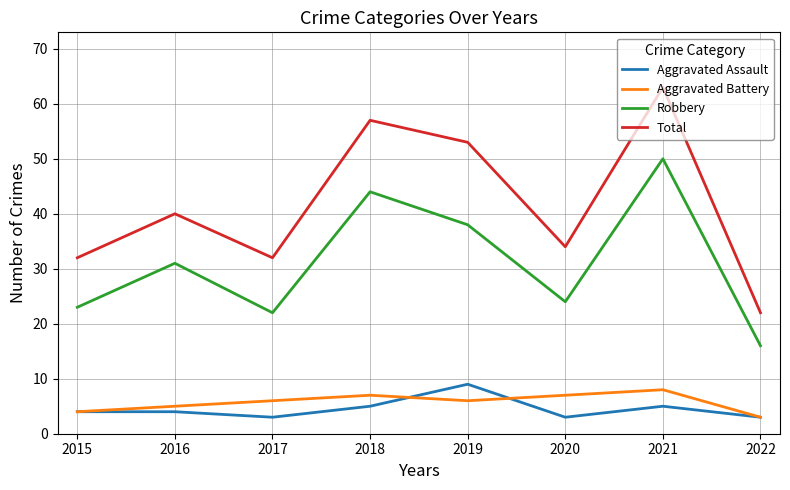

The Robbery series shows 50 at 2021. True or false?

True